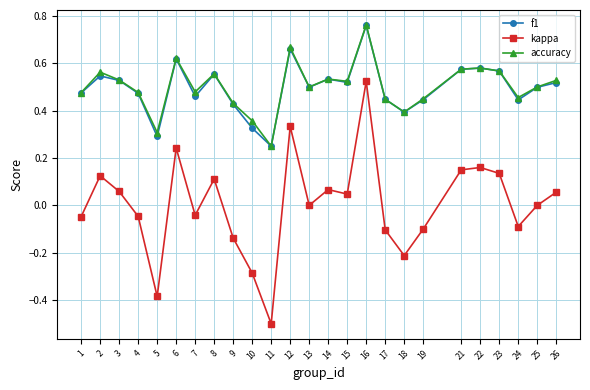

The value of f1 at 10 is 0.3. True or false?

True